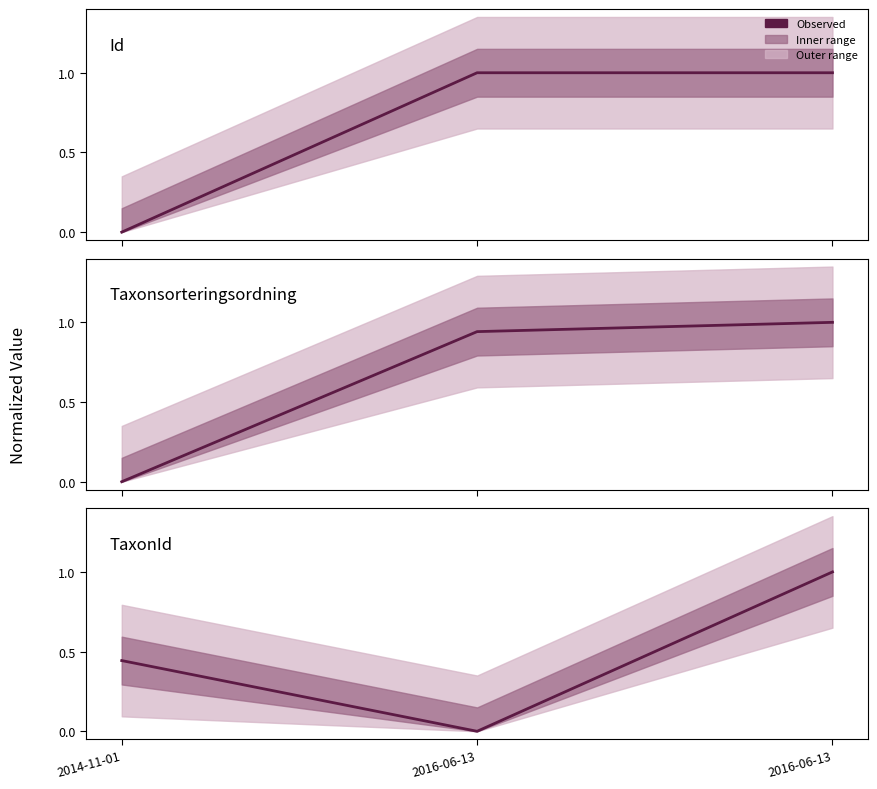

The Taxonsorteringsordning series shows 0.9 at 2016-06-13. True or false?

True